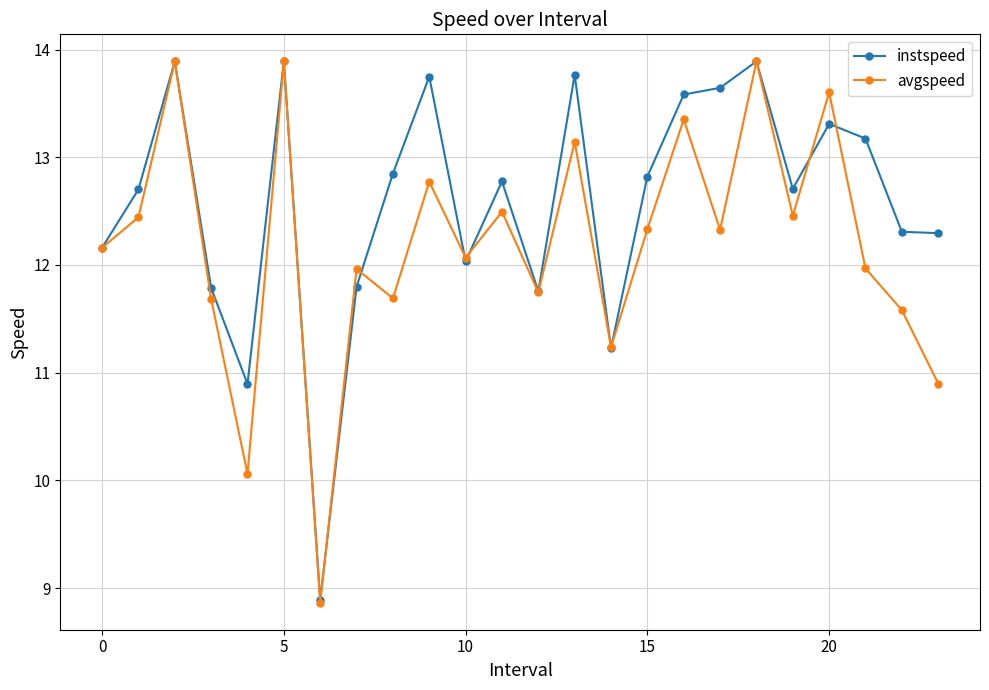

Which series has the widest spread of values?

avgspeed